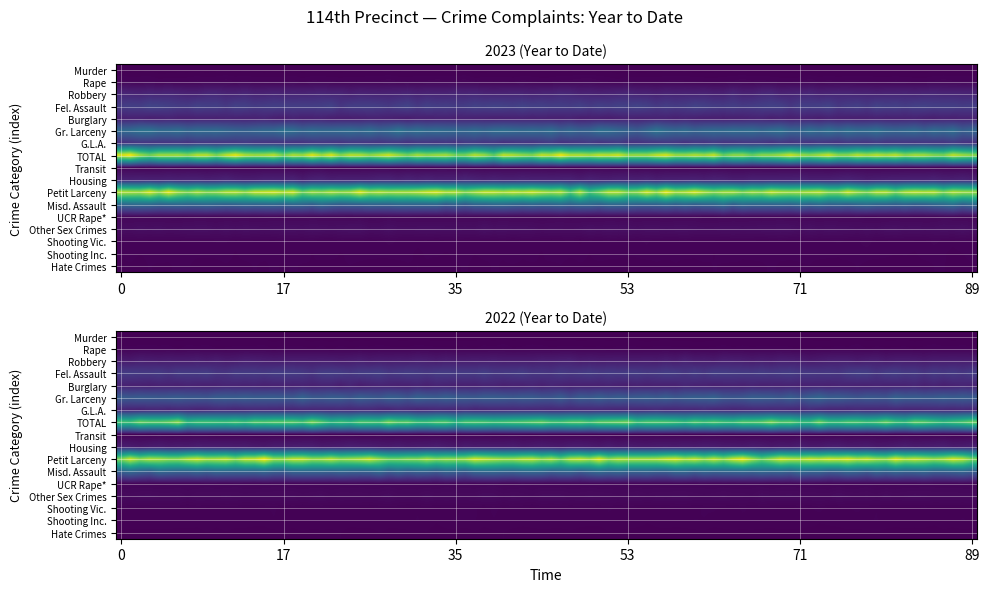

Reading left to right, list all the values displayed in this chart.

Murder: 4	3
Rape: 22	18
Robbery: 173	154
Fel. Assault: 308	335
Burglary: 147	178
Gr. Larceny: 577	559
G.L.A.: 253	198
TOTAL: 1484	1445
Transit: 25	14
Housing: 156	149
Petit Larceny: 1478	1713
Misd. Assault: 539	618
UCR Rape*: 32	29
Other Sex Crimes: 70	53
Shooting Vic.: 19	14
Shooting Inc.: 17	13
Hate Crimes: 13	5